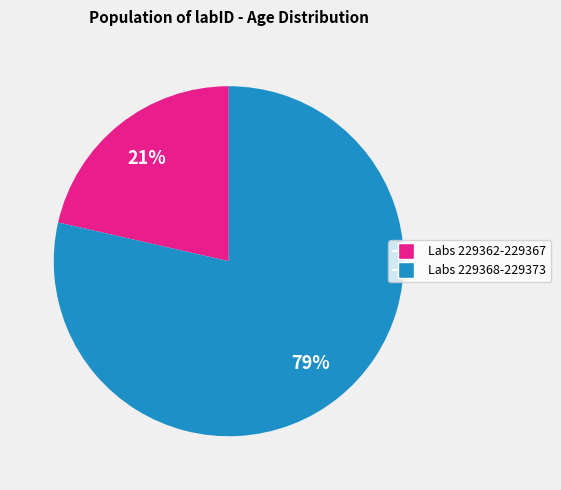

To the nearest percent, what is the average slice percentage?

50%